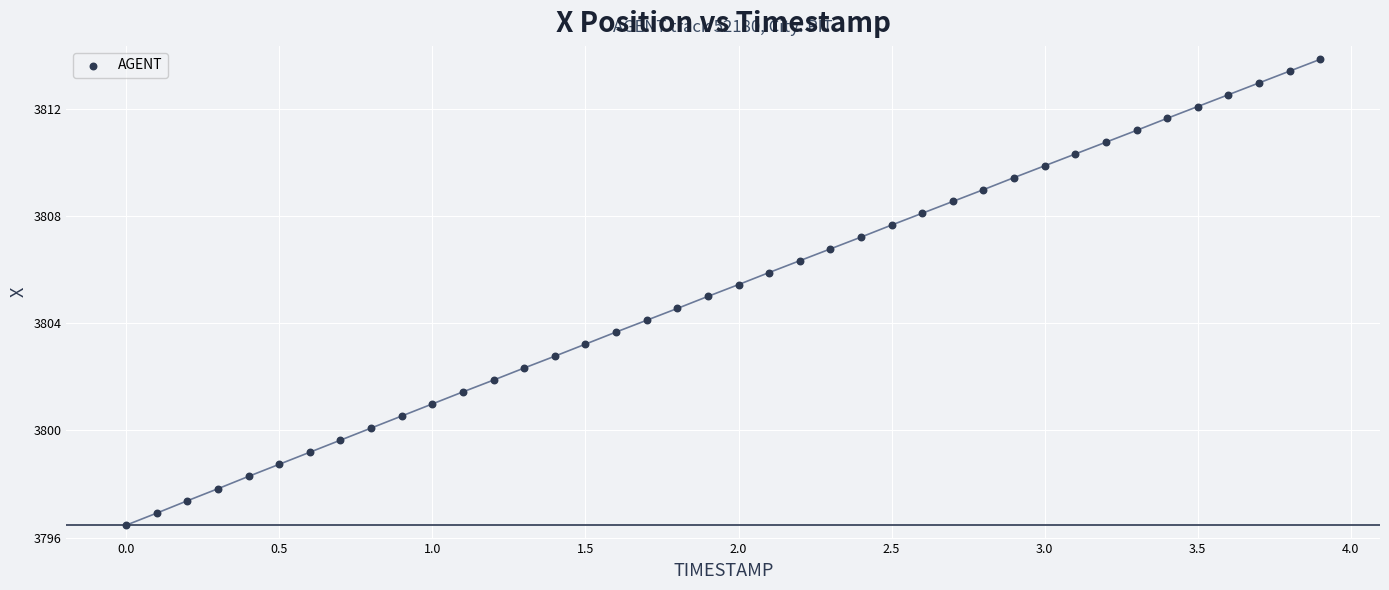

What is the range of X values (max minus min)?

3.9